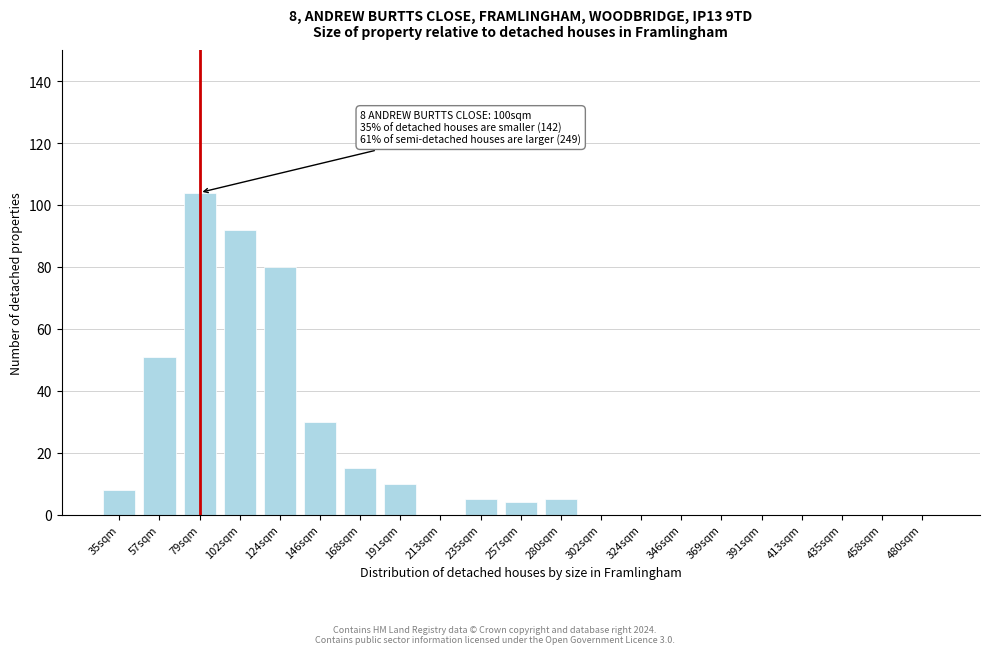

Reading left to right, transcribe all the data shown in this chart.

35sqm=8	57sqm=51	79sqm=104	102sqm=92	124sqm=80	146sqm=30	168sqm=15	191sqm=10	213sqm=0	235sqm=5	257sqm=4	280sqm=5	302sqm=0	324sqm=0	346sqm=0	369sqm=0	391sqm=0	413sqm=0	435sqm=0	458sqm=0	480sqm=0